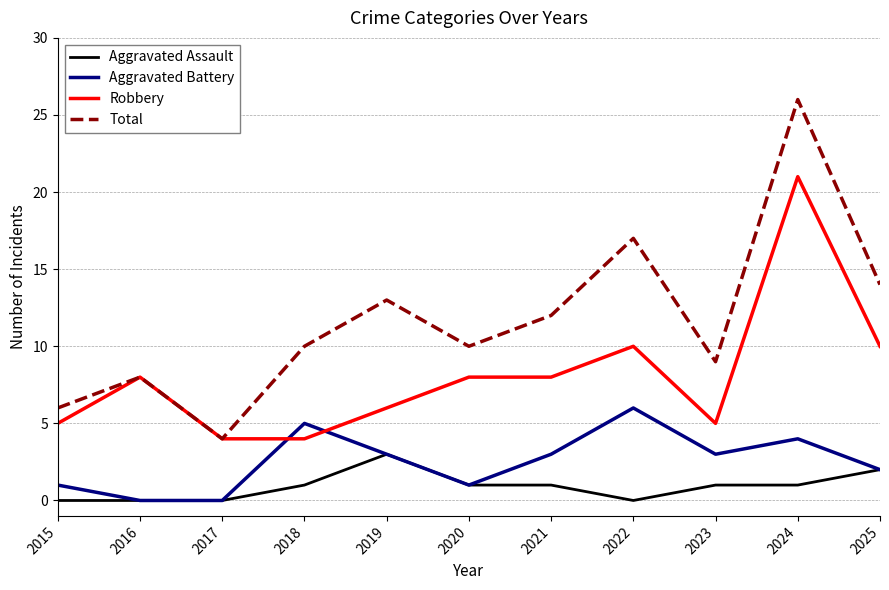

Rank the series by their maximum value, from highest to lowest.

Total, Robbery, Aggravated Battery, Aggravated Assault